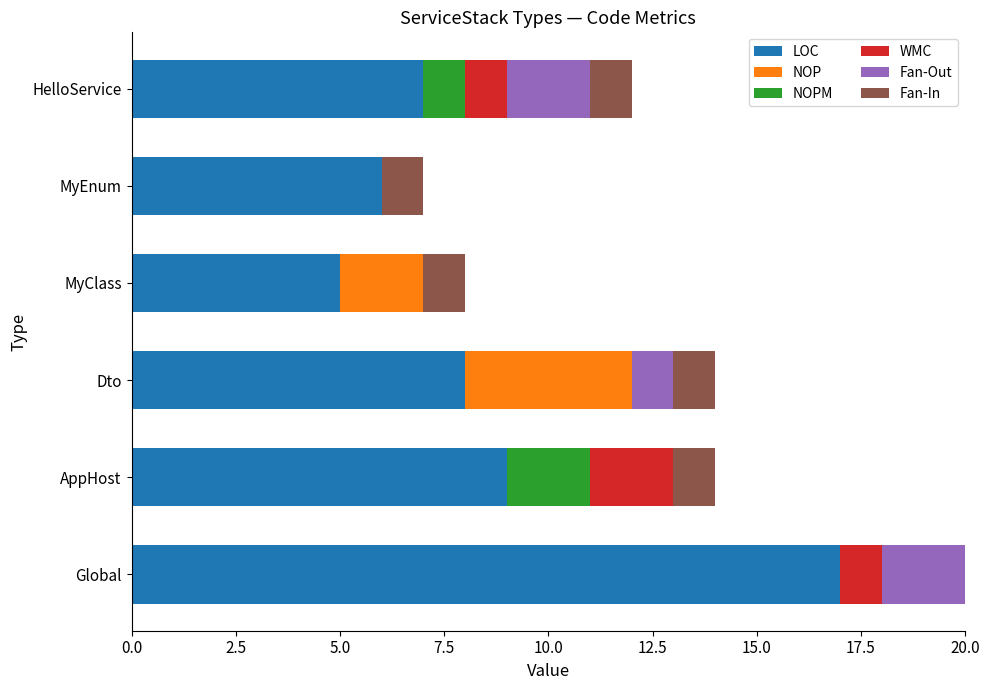

What is the total value across all series at HelloService?

12